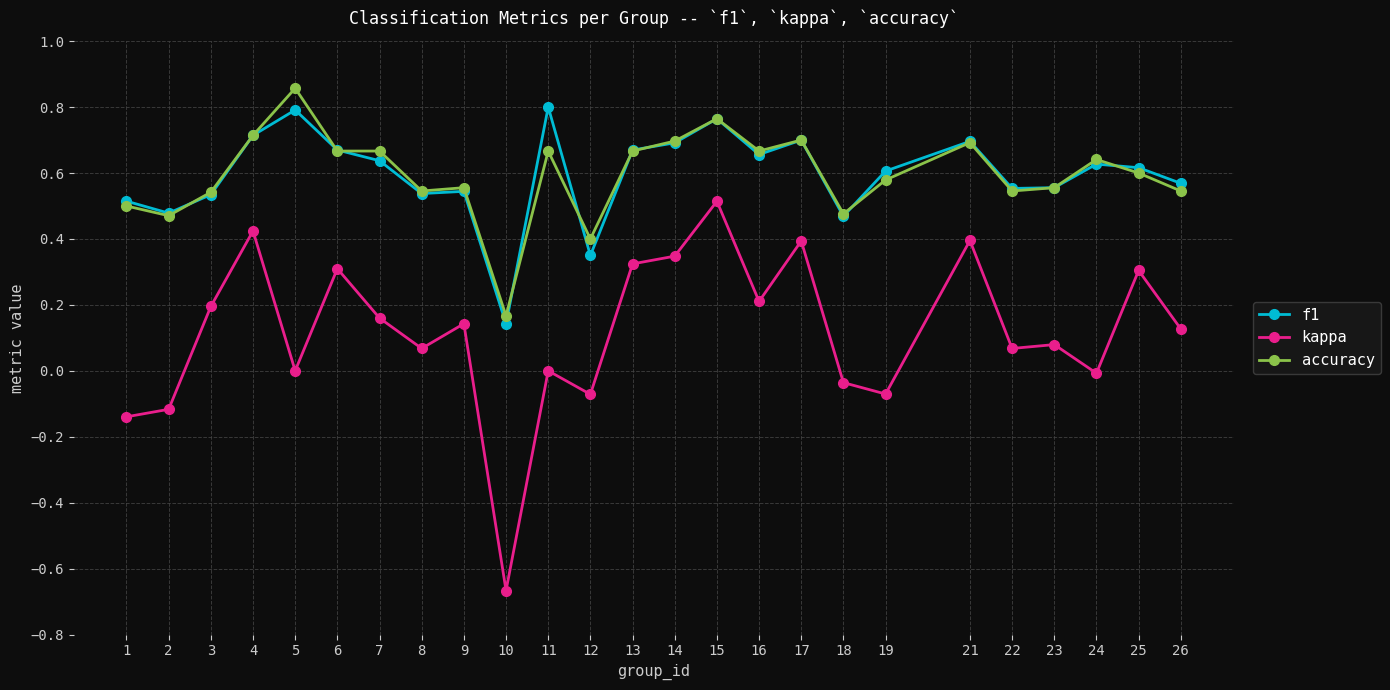

What is the total value across all series at 17?

1.8